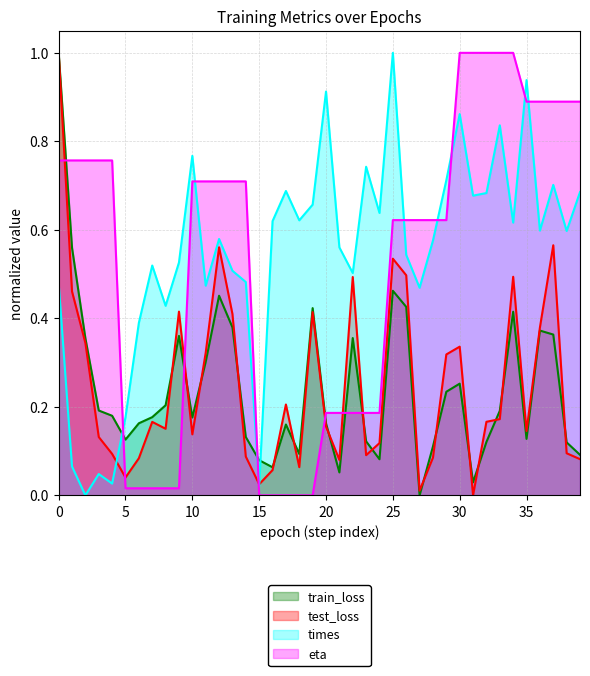

What is the total value across all series at 36?

2.2